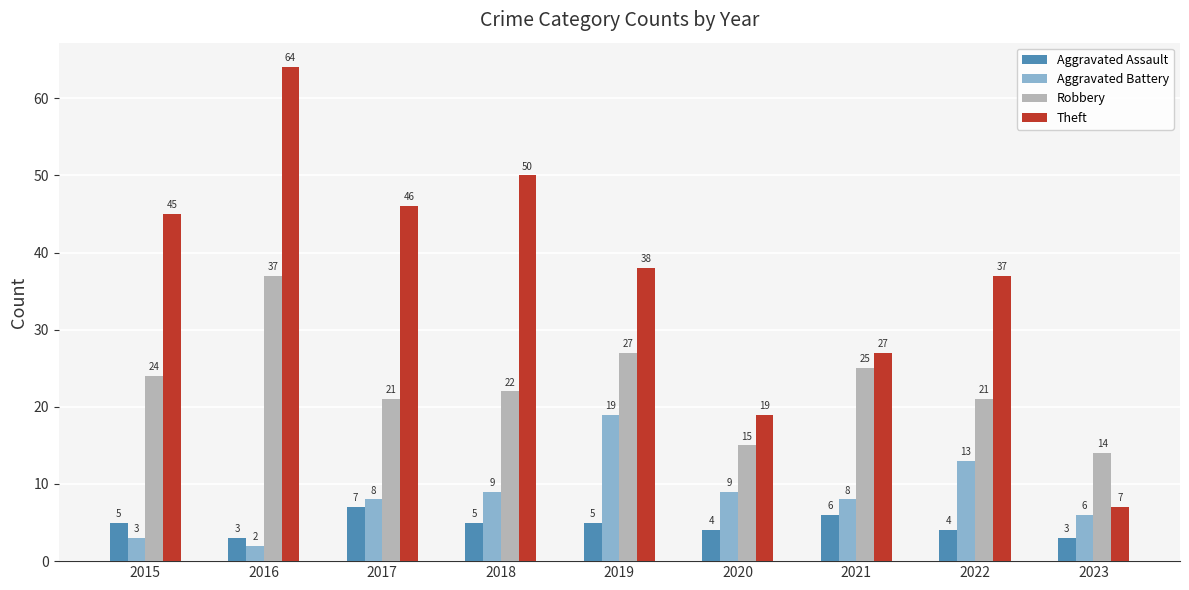

What is the value of the Aggravated Assault bar at the 4th from the left?

5